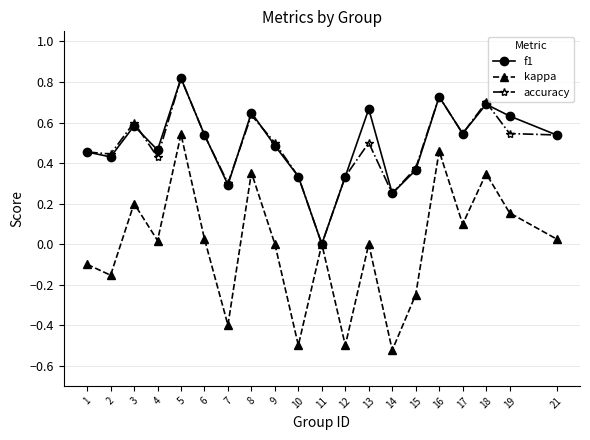

At 19, list the series in order from largest to smallest.

f1, accuracy, kappa